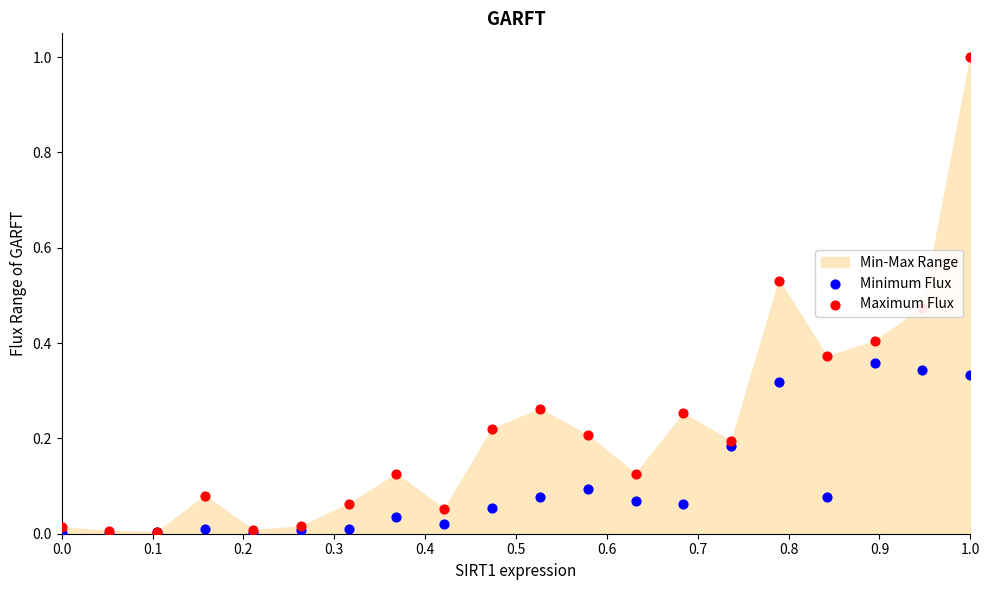

Which series has the widest spread of Y values?

Maximum Flux